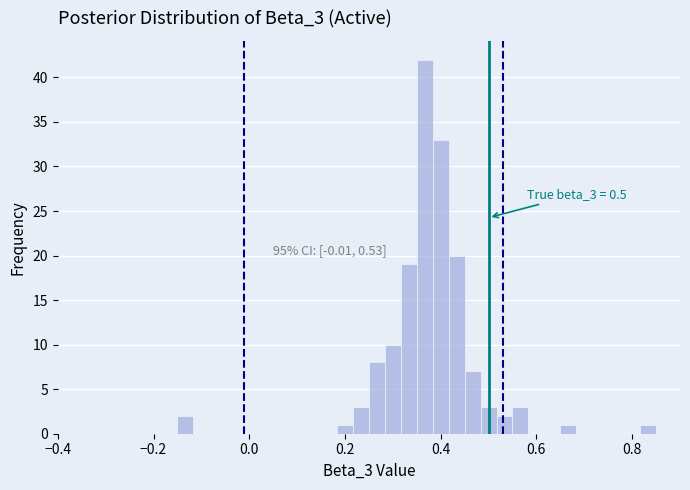

Around what value on the x-axis is the tallest bar? Give the approximate position of its centre, as read against the axis.

0.36